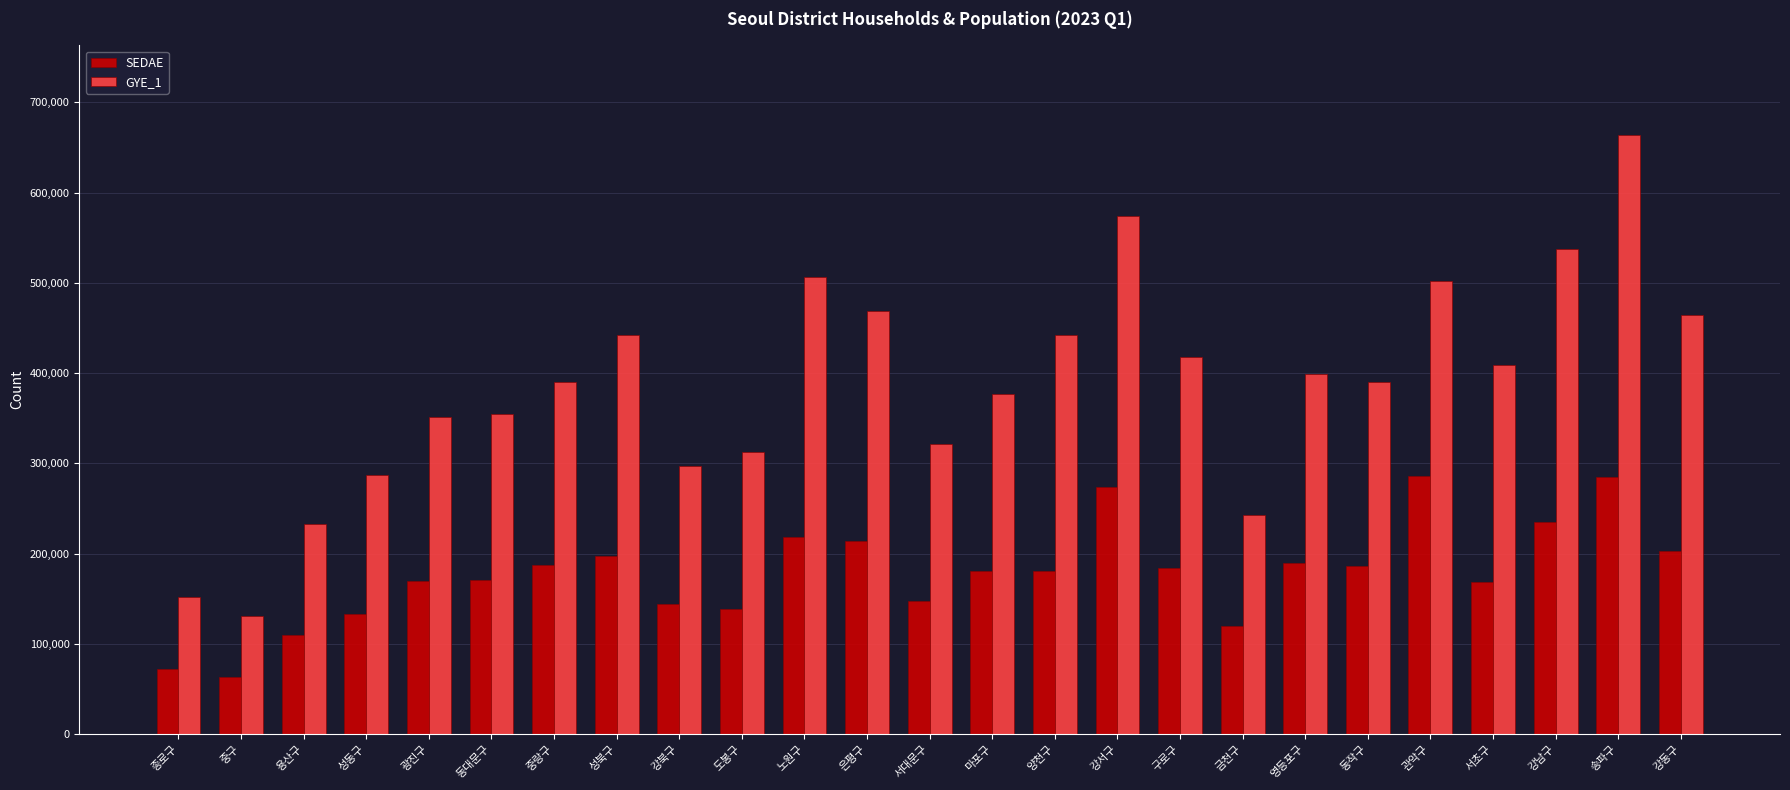

What is the label of the 16th bar from the right?

도봉구